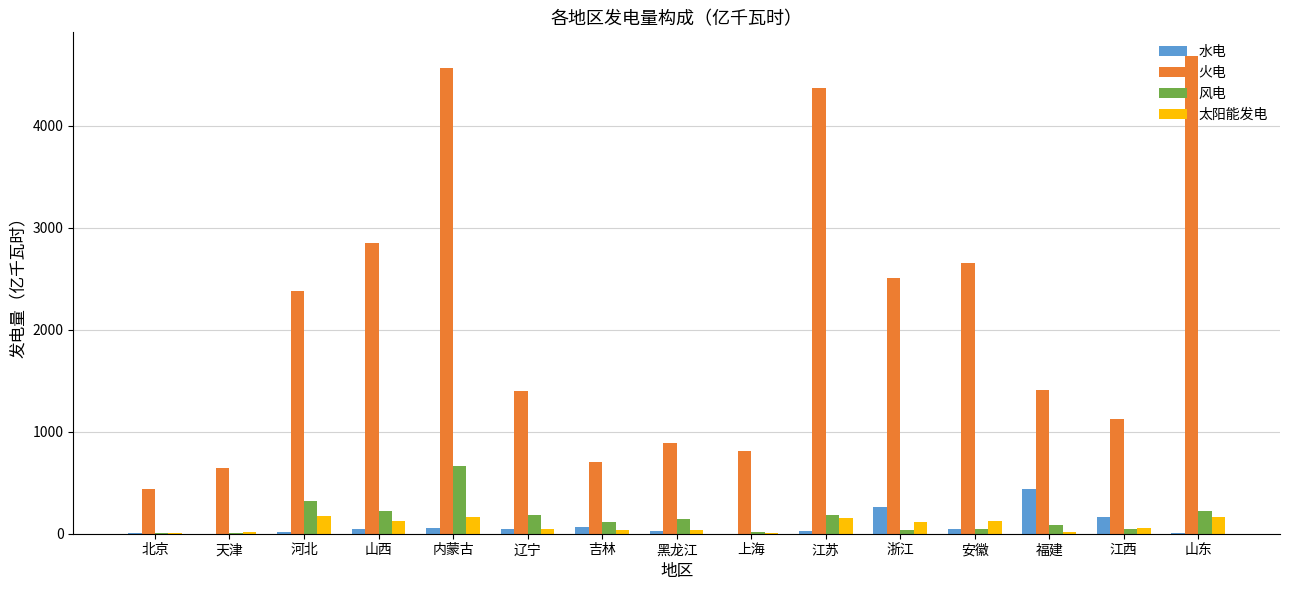

Read the 火电 value at 江西.

1128.0